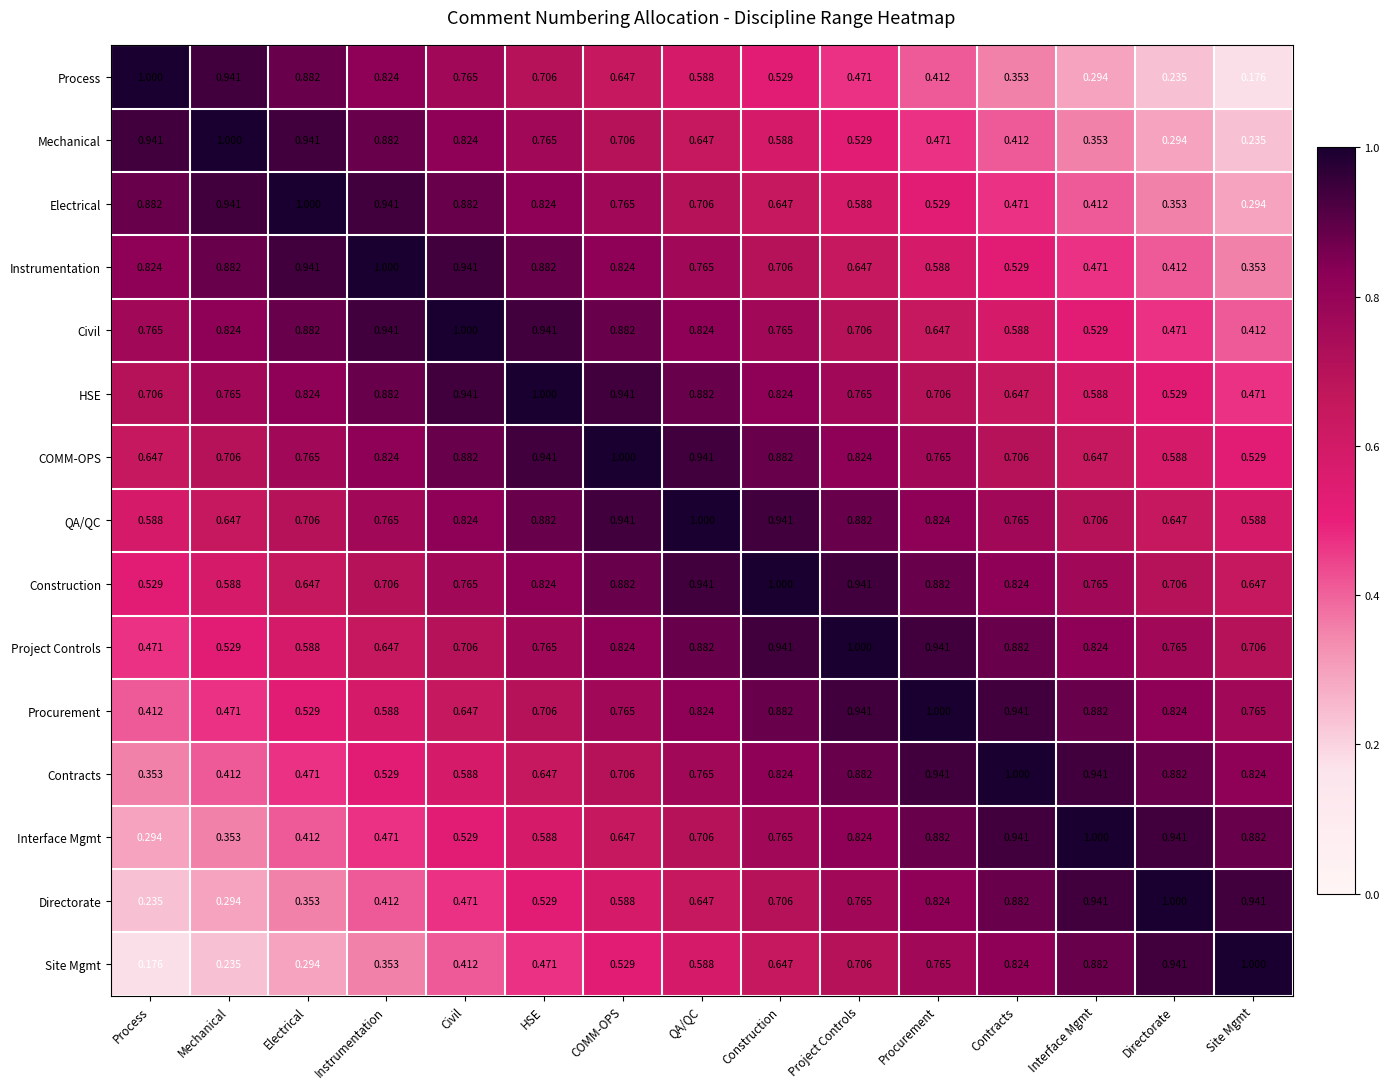

Is the value of COMM-OPS at QA/QC greater than the value of Mechanical at Contracts?

Yes